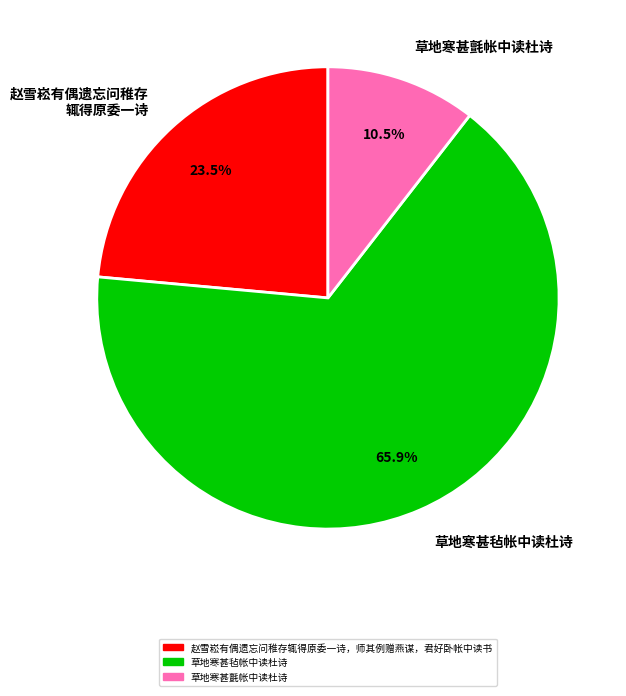

How much of the chart is everything except 草地寒甚氈帐中读杜诗?

89.5%